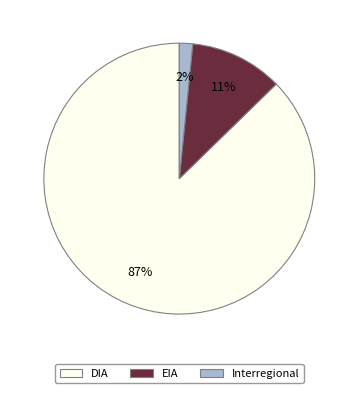

What is the largest slice in the pie chart?

DIA